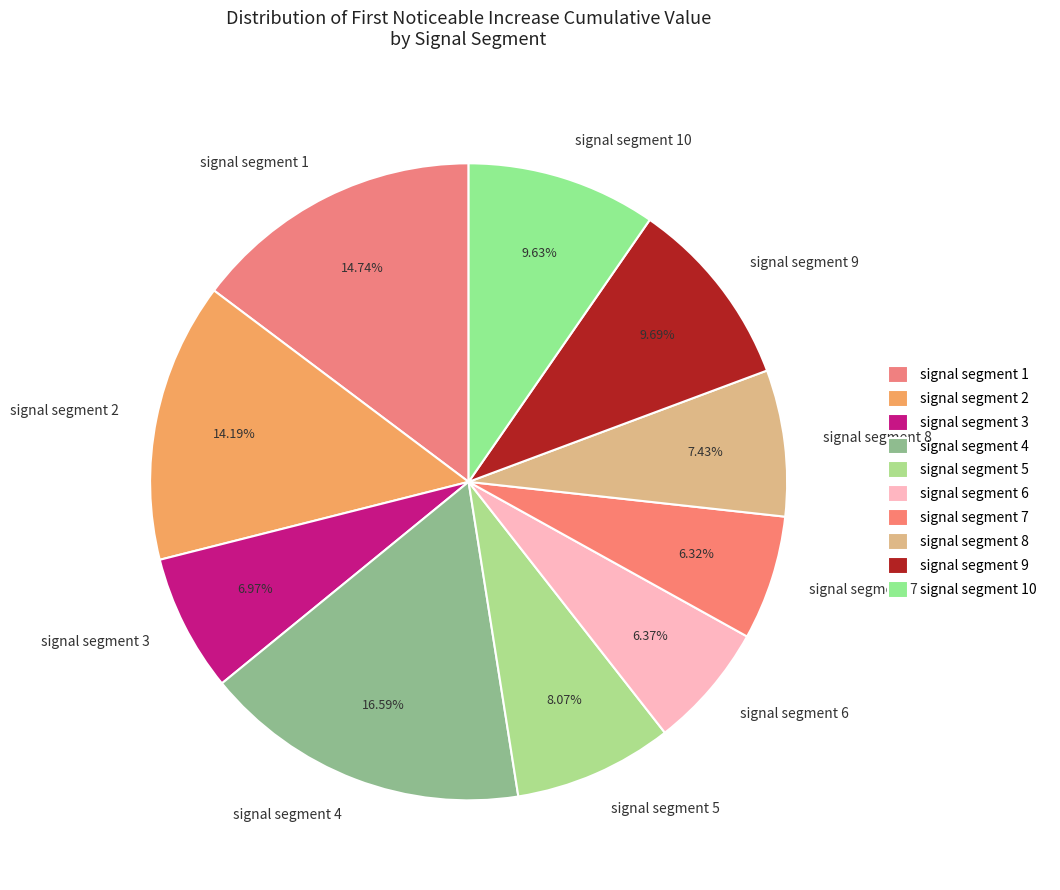

The signal segment 3 slice represents 7% of the pie. True or false?

True